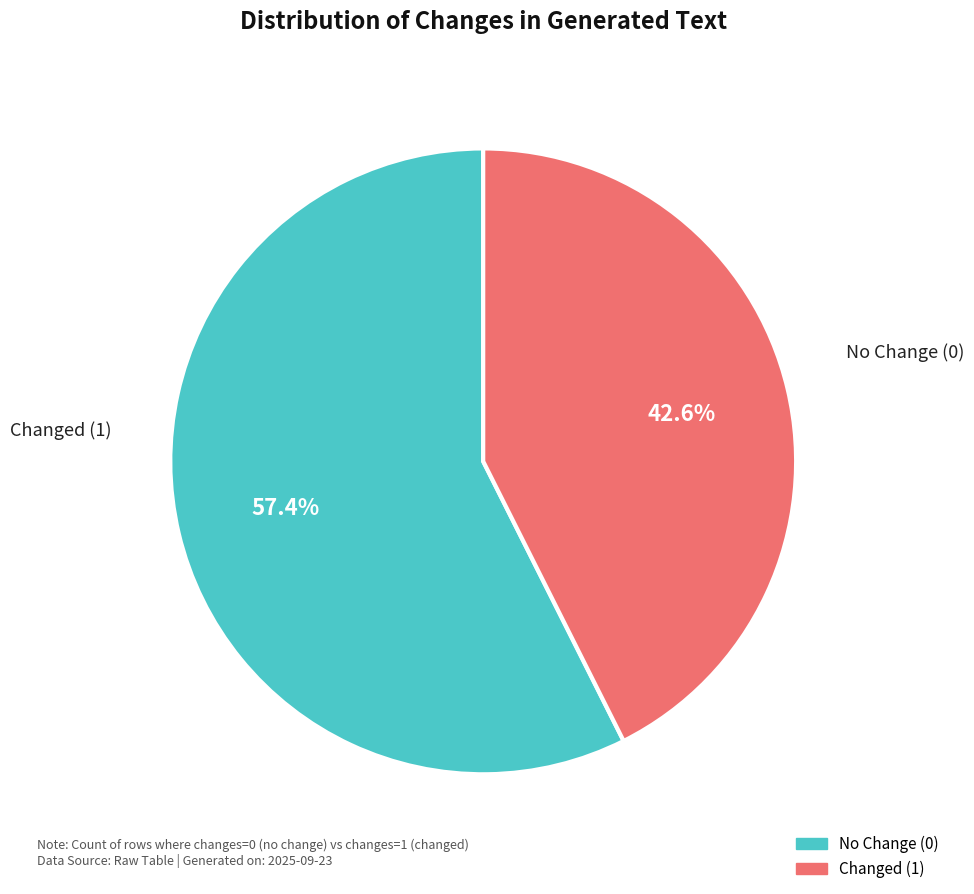

Does any single category account for the majority?

Yes